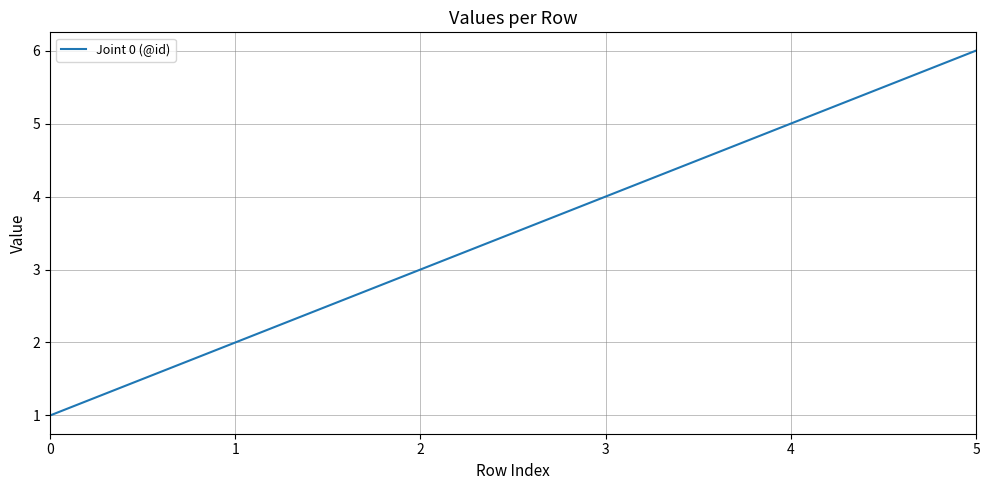

Reading left to right, what are all the values shown in this chart?

0=1	1=2	2=3	3=4	4=5	5=6